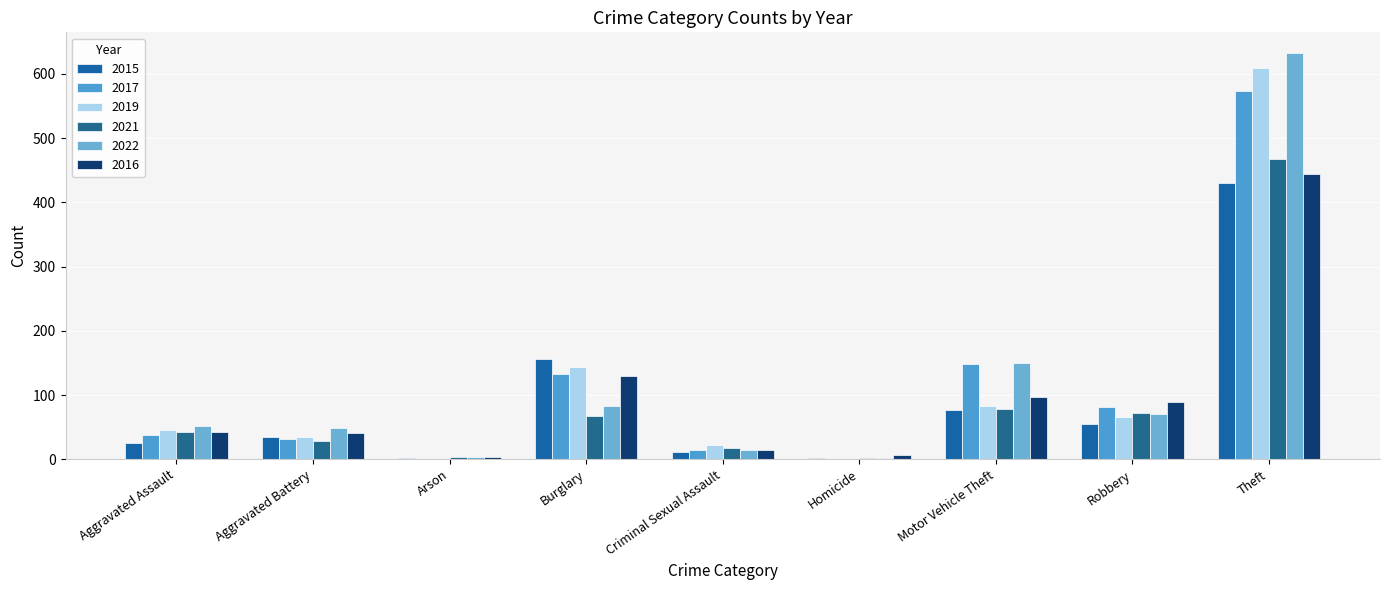

The 2015 series shows 1 at Homicide. True or false?

False